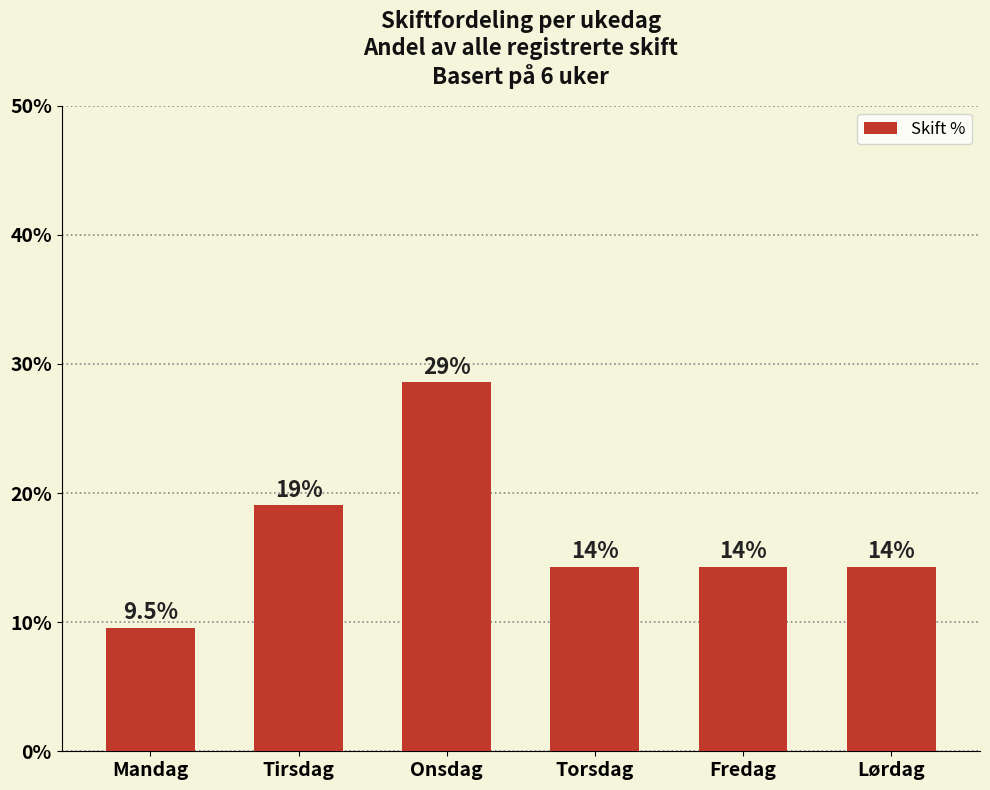

What position from the left is Torsdag?

4